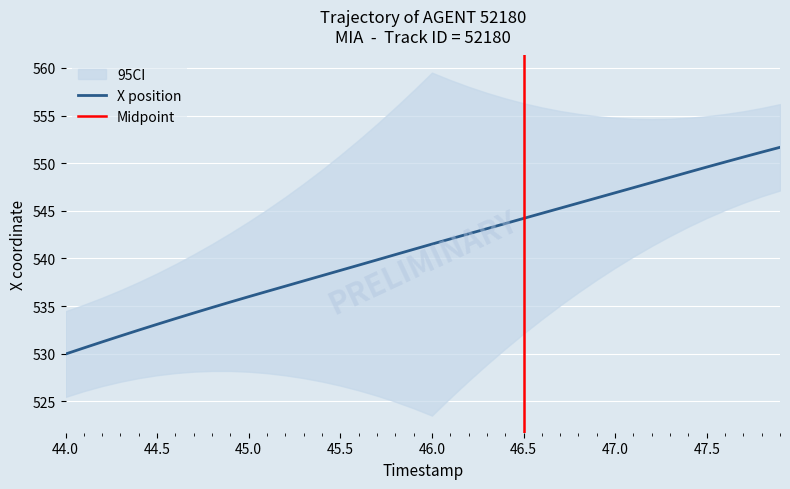

The X position series shows 538.7 at 45.5. True or false?

True